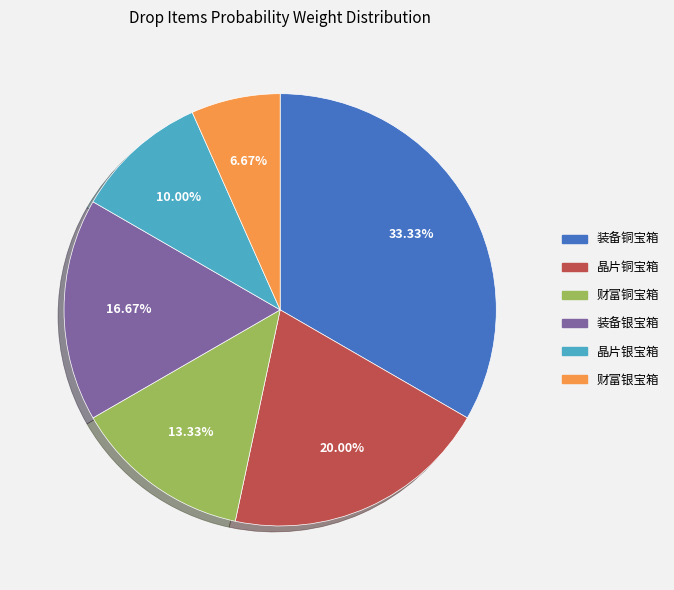

How many slices are in this pie chart?

6